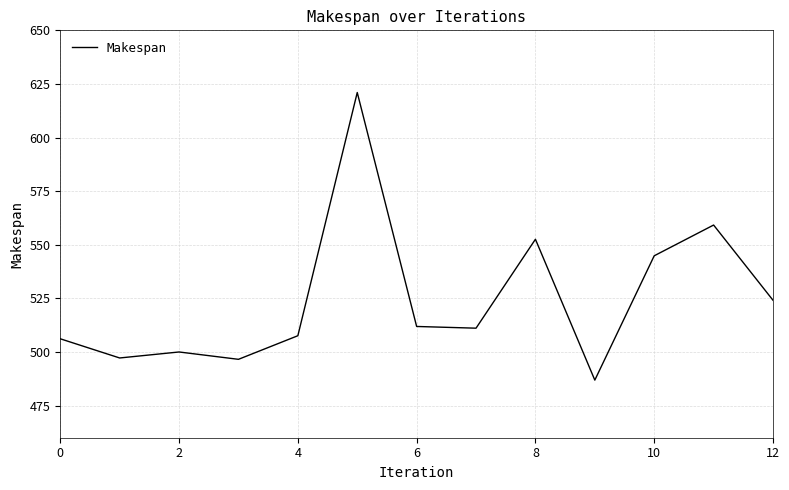

What is the greatest value displayed?

621.0